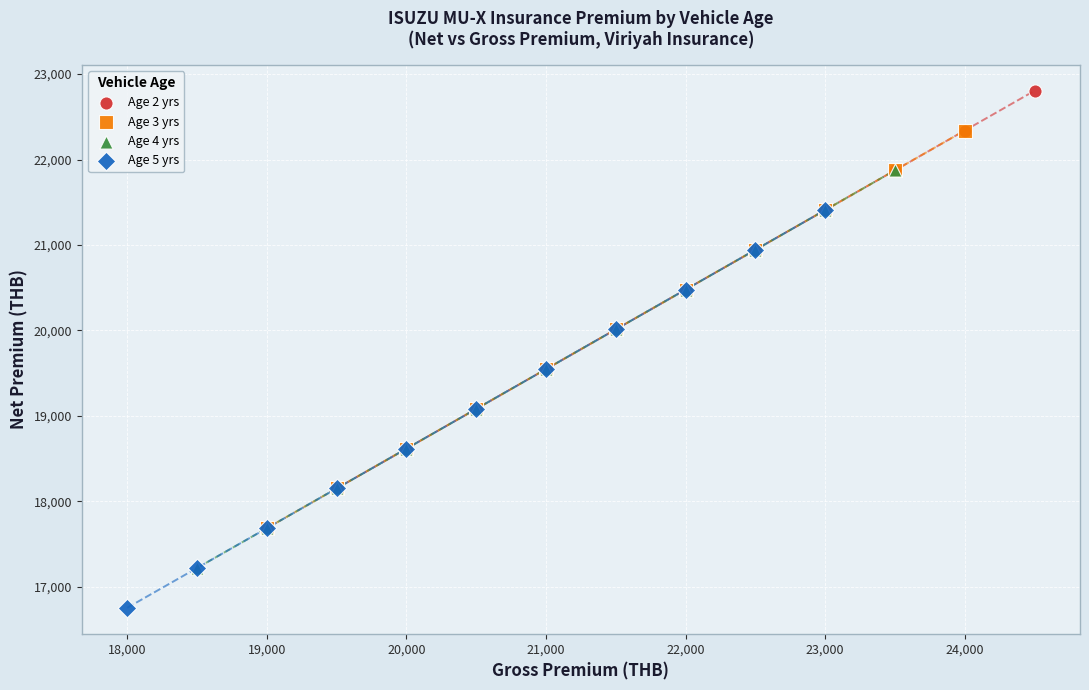

Which series has the largest Y range (max minus min)?

Age 5 yrs